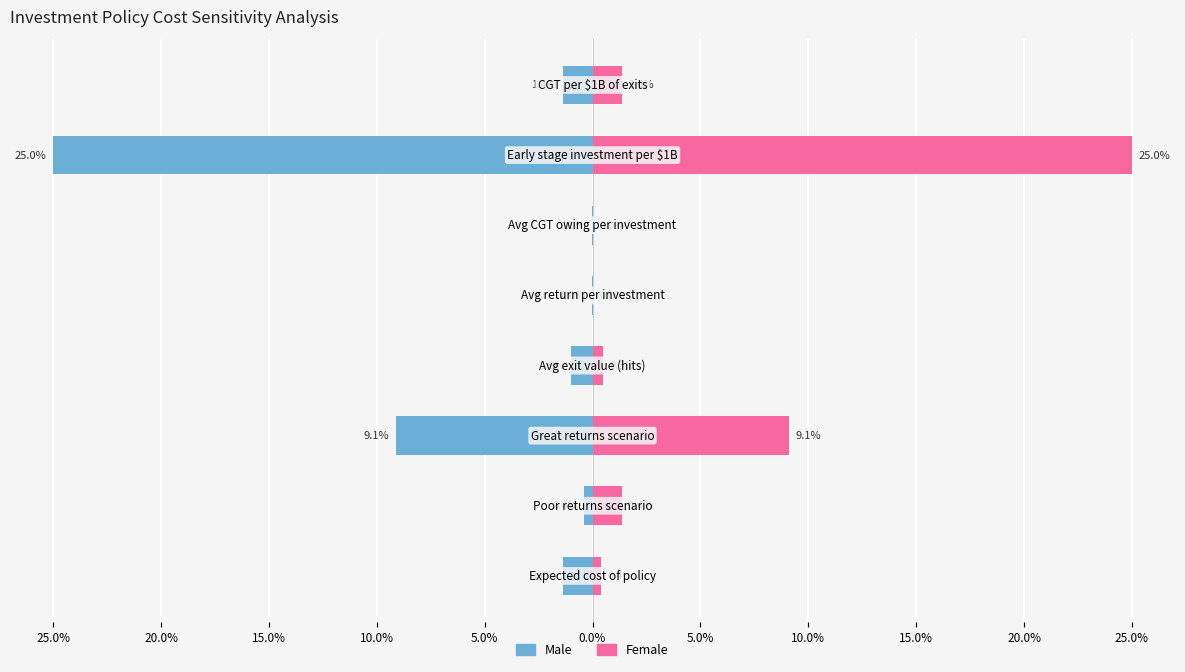

Is the value of Male at 25.0% greater than the value of Female at 10.0%?

No